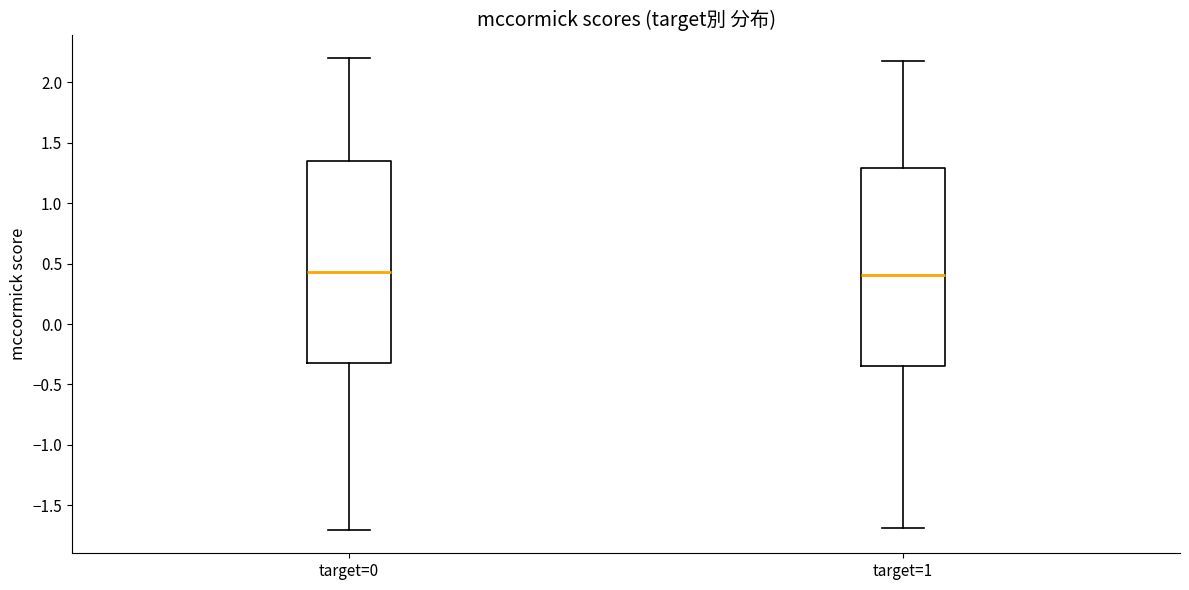

Where does the median line of the box for target=0 sit on the y-axis? The values are not printed on the chart, so give them approximately, as read against the axis.

0.45